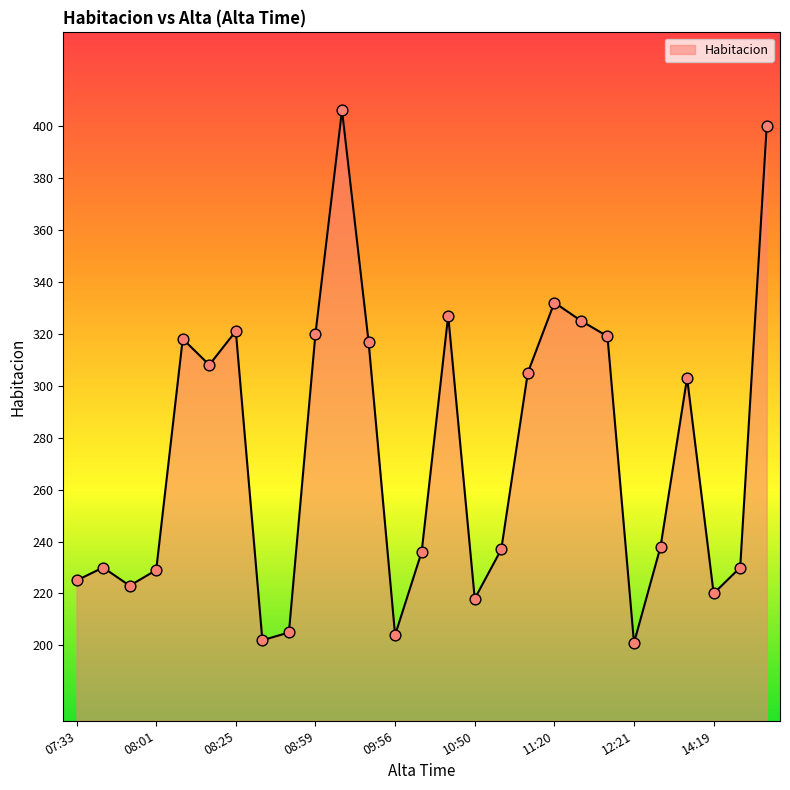

What is the maximum value shown in the chart?

406